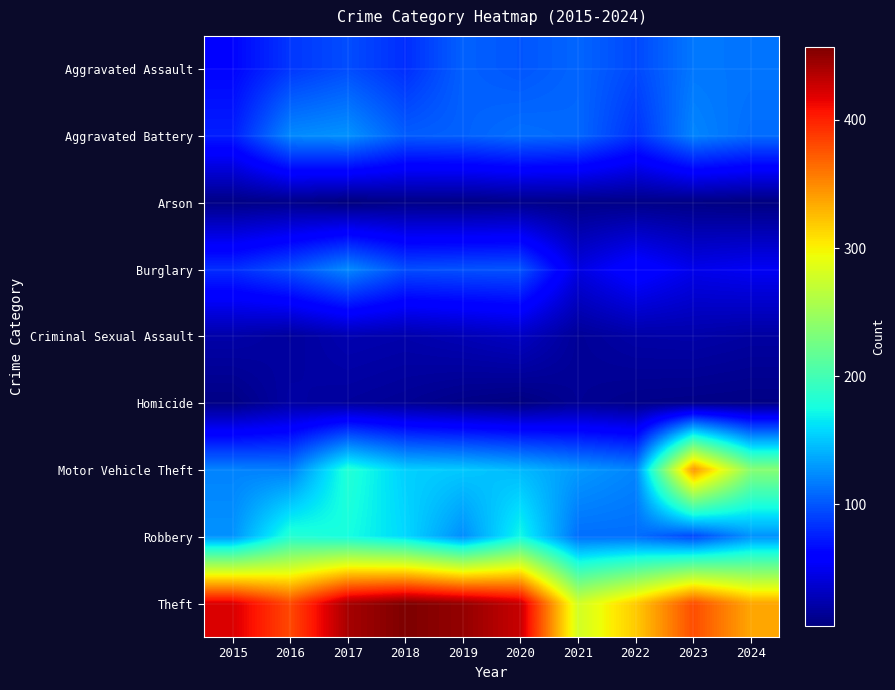

Reading left to right, extract all data points from this chart.

Aggravated Assault: 2015=63	2016=86	2017=96	2018=82	2019=105	2020=100	2021=107	2022=94	2023=115	2024=114
Aggravated Battery: 2015=75	2016=123	2017=127	2018=103	2019=105	2020=111	2021=108	2022=84	2023=121	2024=110
Arson: 2015=8	2016=10	2017=5	2018=9	2019=8	2020=10	2021=9	2022=9	2023=8	2024=6
Burglary: 2015=82	2016=98	2017=123	2018=96	2019=98	2020=99	2021=44	2022=64	2023=48	2024=52
Criminal Sexual Assault: 2015=22	2016=17	2017=25	2018=23	2019=27	2020=32	2021=15	2022=21	2023=22	2024=19
Homicide: 2015=8	2016=20	2017=17	2018=14	2019=9	2020=6	2021=14	2022=10	2023=9	2024=8
Motor Vehicle Theft: 2015=120	2016=118	2017=182	2018=154	2019=151	2020=144	2021=130	2022=121	2023=346	2024=237
Robbery: 2015=127	2016=183	2017=176	2018=158	2019=125	2020=173	2021=111	2022=111	2023=93	2024=127
Theft: 2015=421	2016=381	2017=441	2018=457	2019=448	2020=428	2021=278	2022=319	2023=379	2024=336